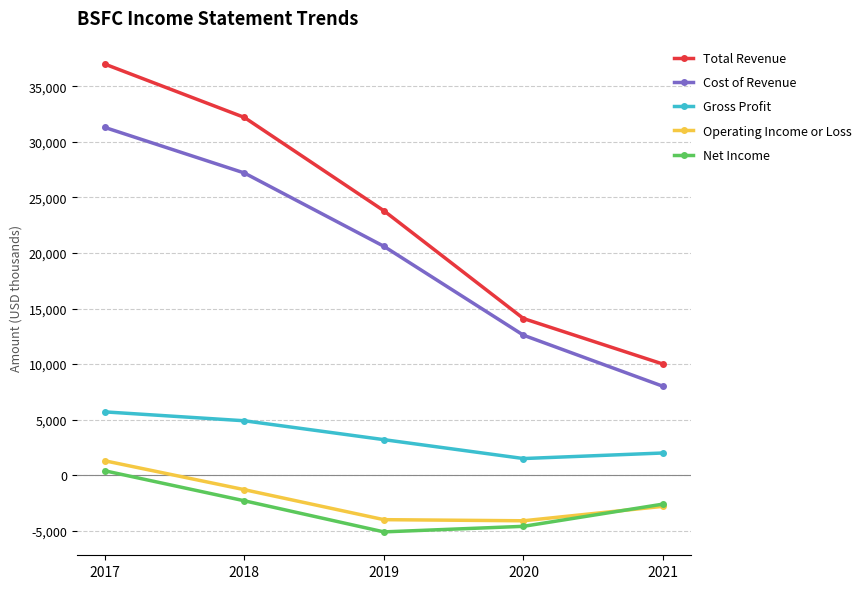

The Net Income series shows 400 at 2017. True or false?

True